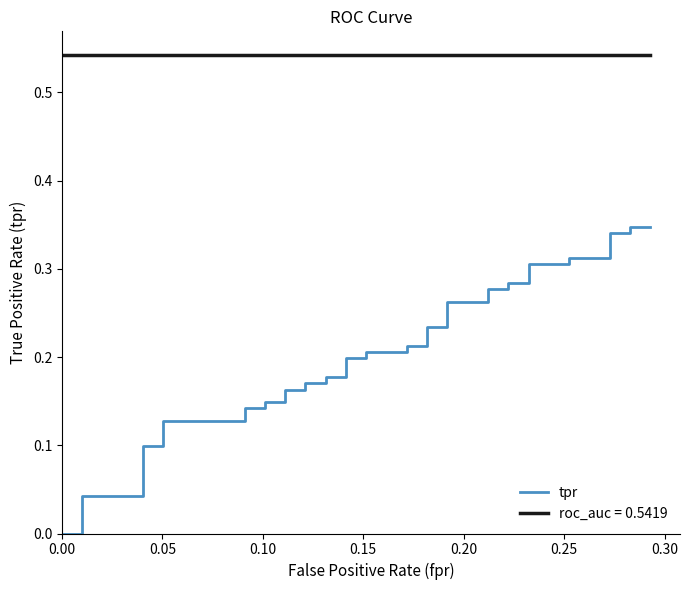

True or false: the data shows 0.5 at 33.

False